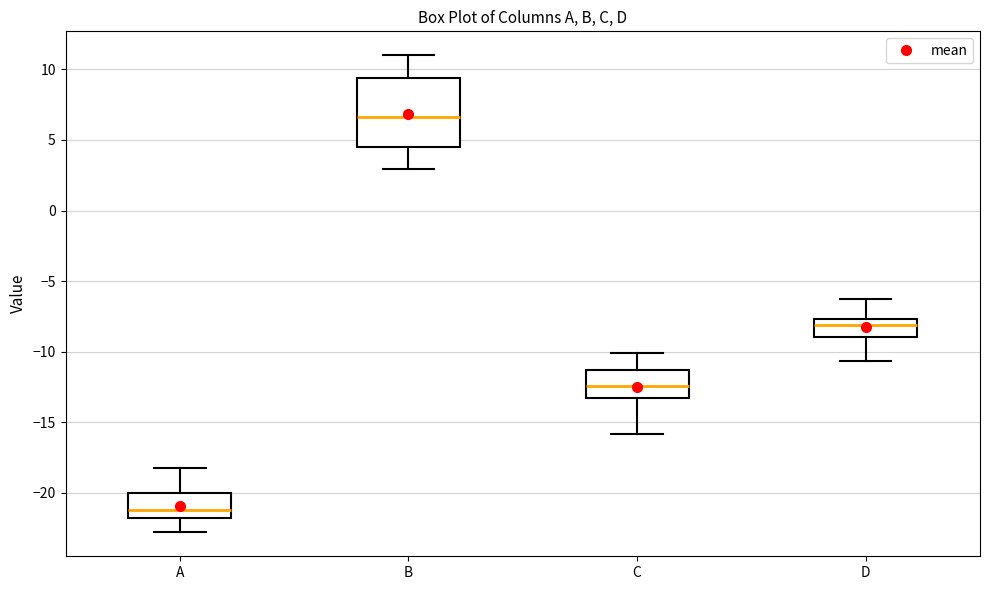

Which box has the lowest median line?

A